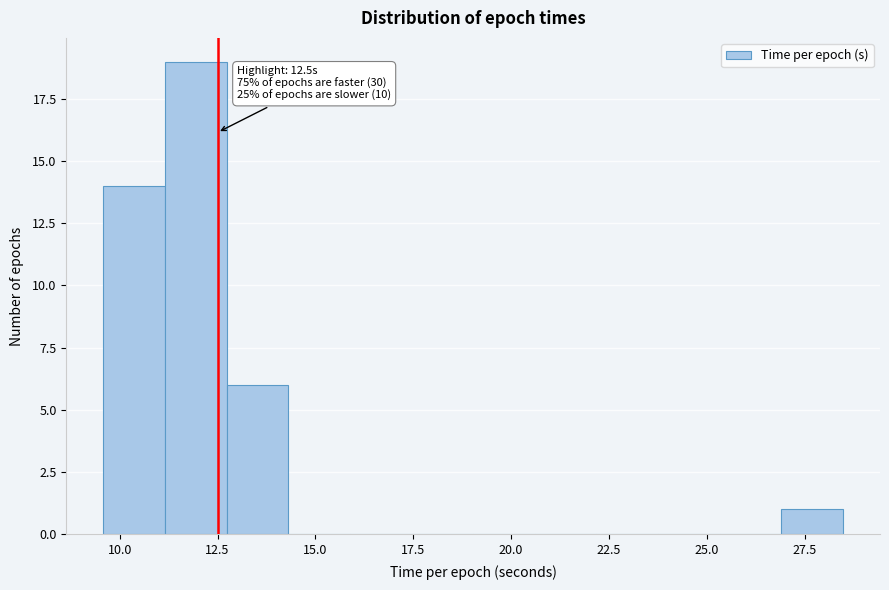

Around what value on the x-axis is the tallest bar? Give the approximate position of its centre, as read against the axis.

12.0